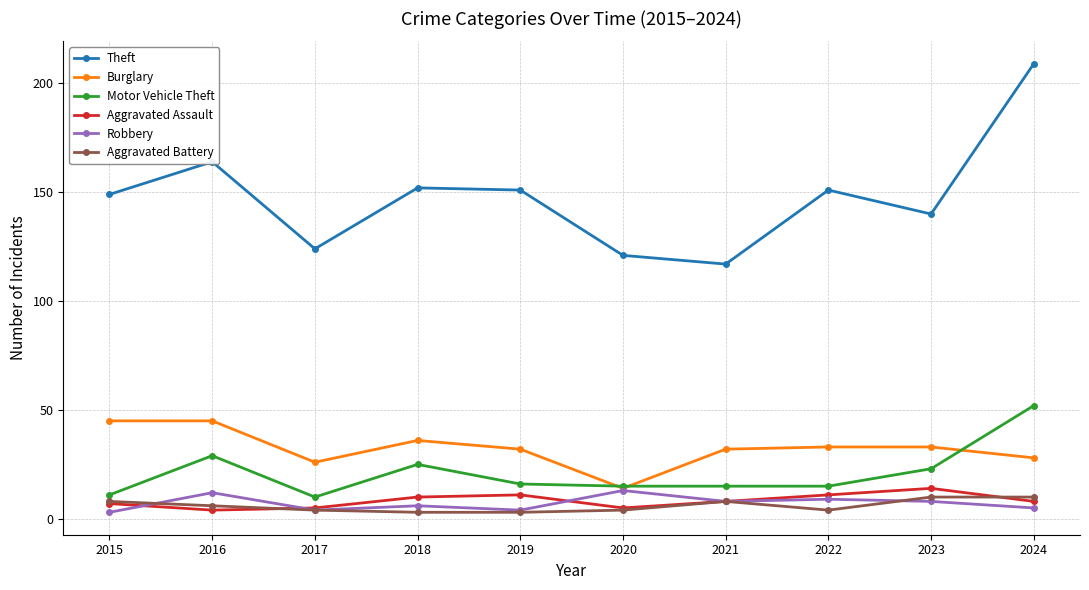

True or false: Aggravated Battery and Burglary intersect in this chart.

False